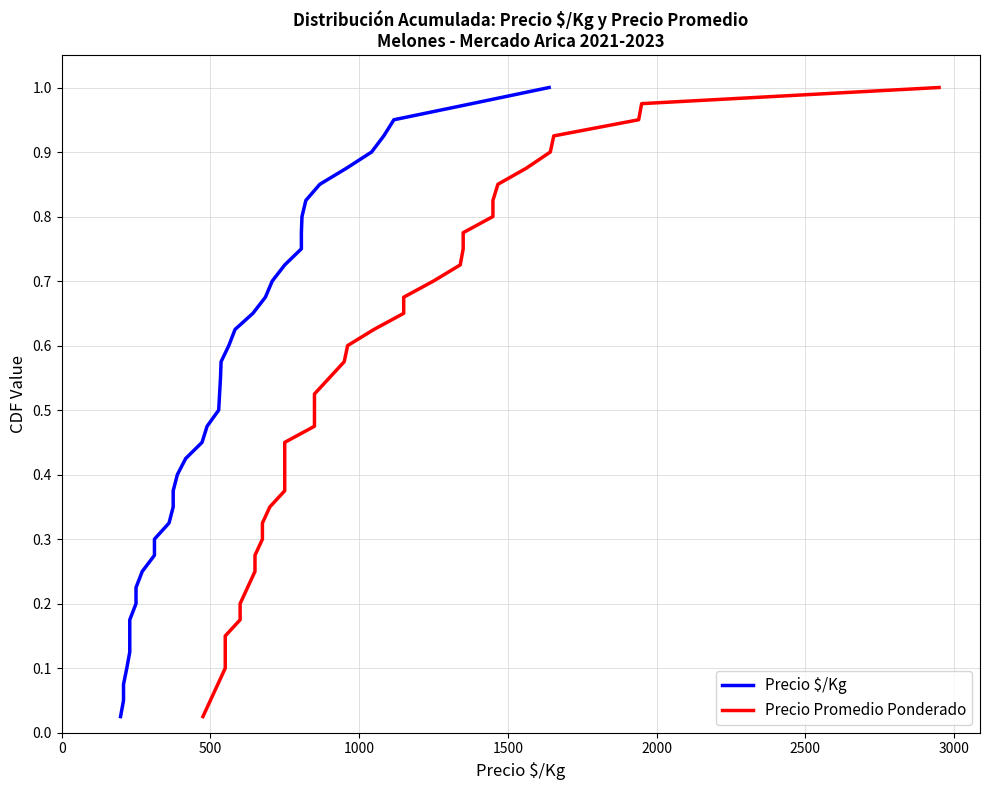

True or false: Precio Promedio Ponderado and Precio $/Kg intersect in this chart.

False